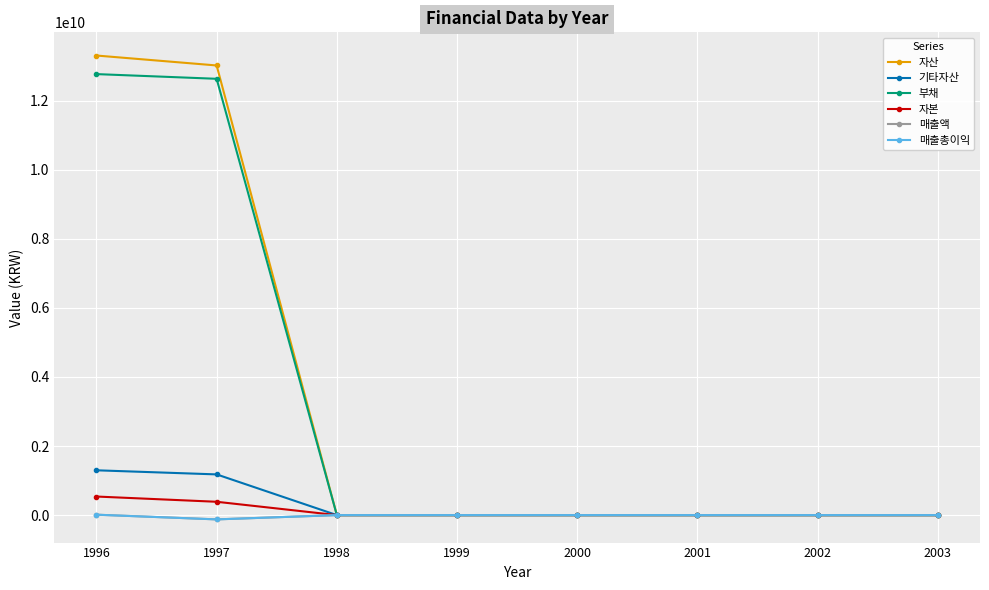

The value of 자산 at 1996 is 13303910100. True or false?

True